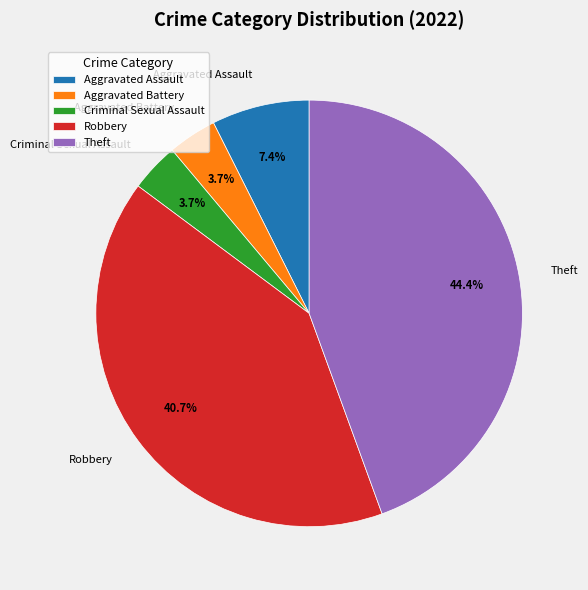

To the nearest percent, what portion does Aggravated Battery represent?

4%